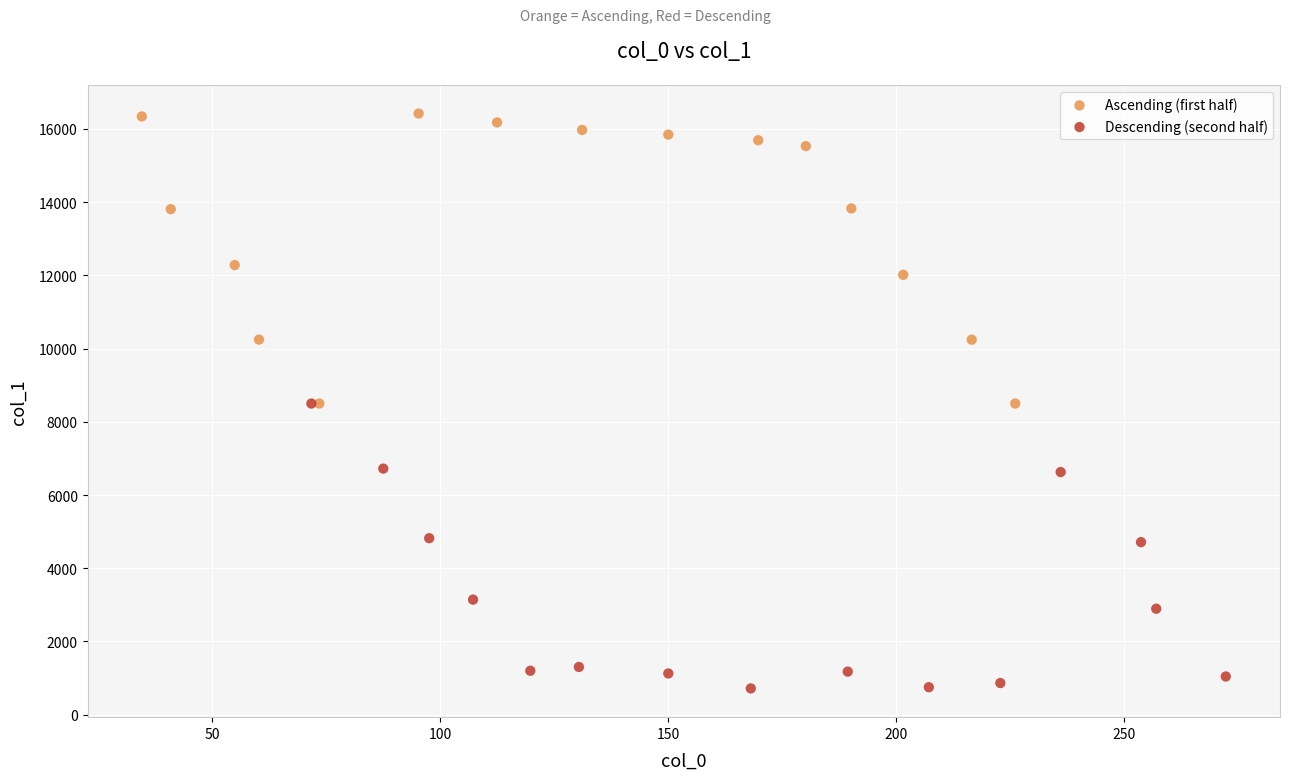

Which series reaches the maximum Y coordinate?

Ascending (first half)